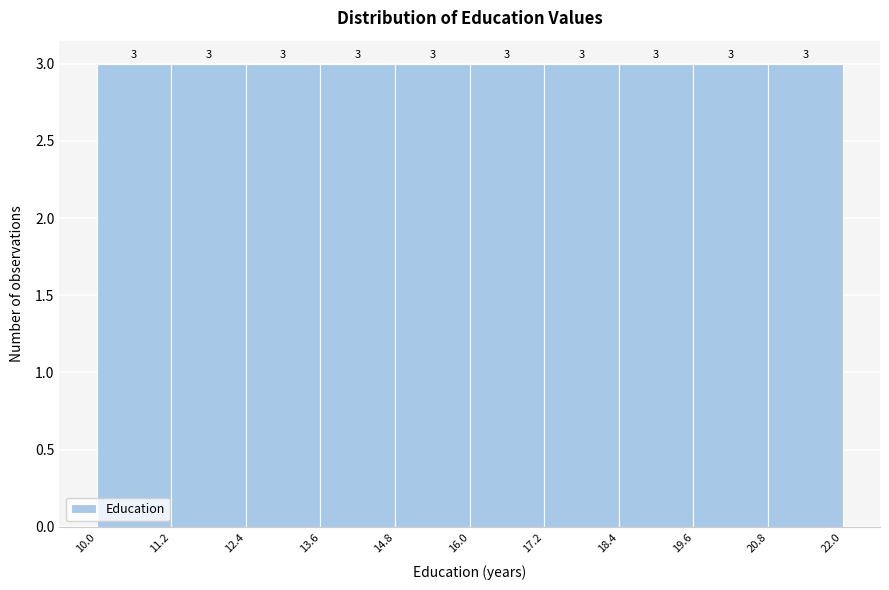

What is the height of the bar covering 11.2 to 12.4 on the x-axis?

3